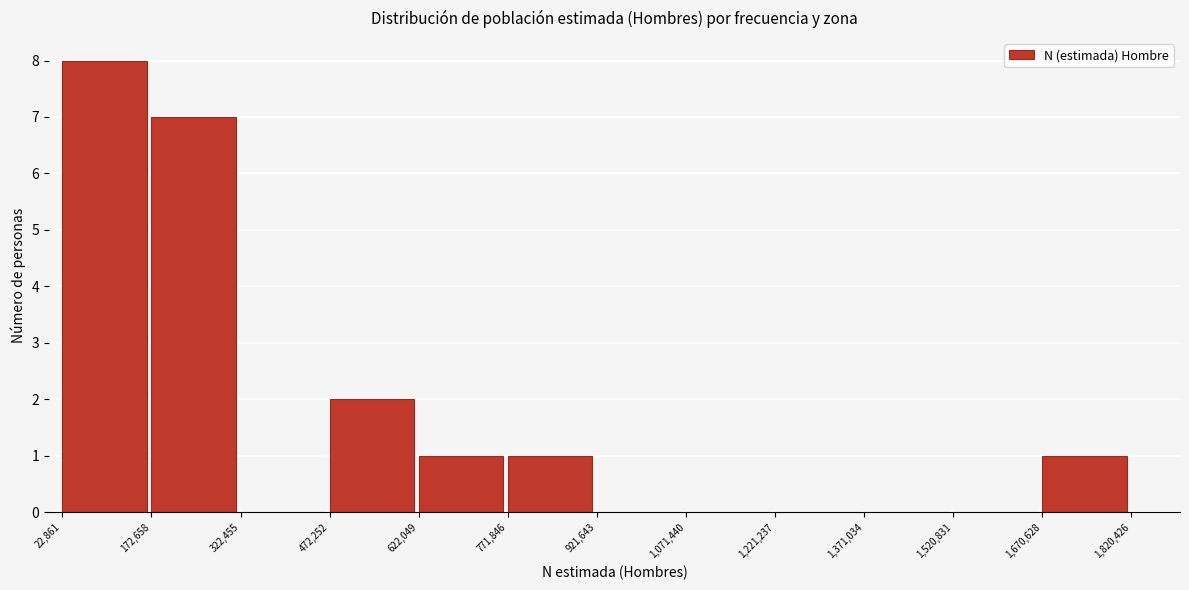

What is the height of the bar covering 472,252 to 622,049 on the x-axis? The values are not printed on the chart, so give them approximately, as read against the axis.

2